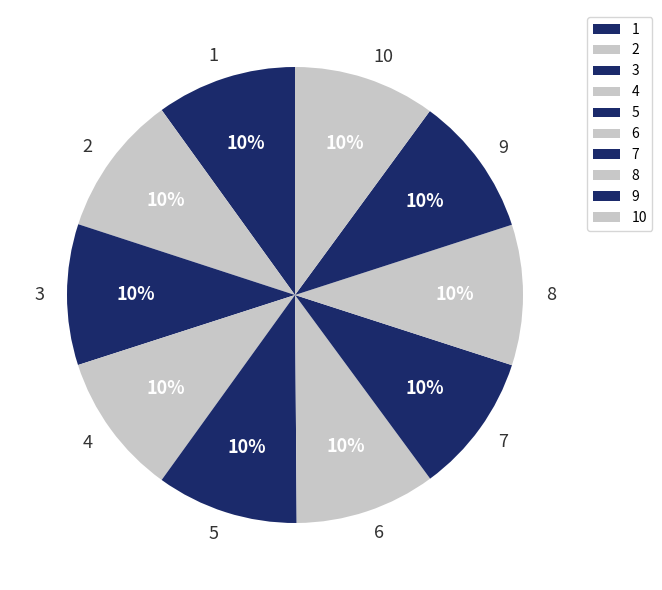

Is the sum of 6 and 8 greater than half?

No